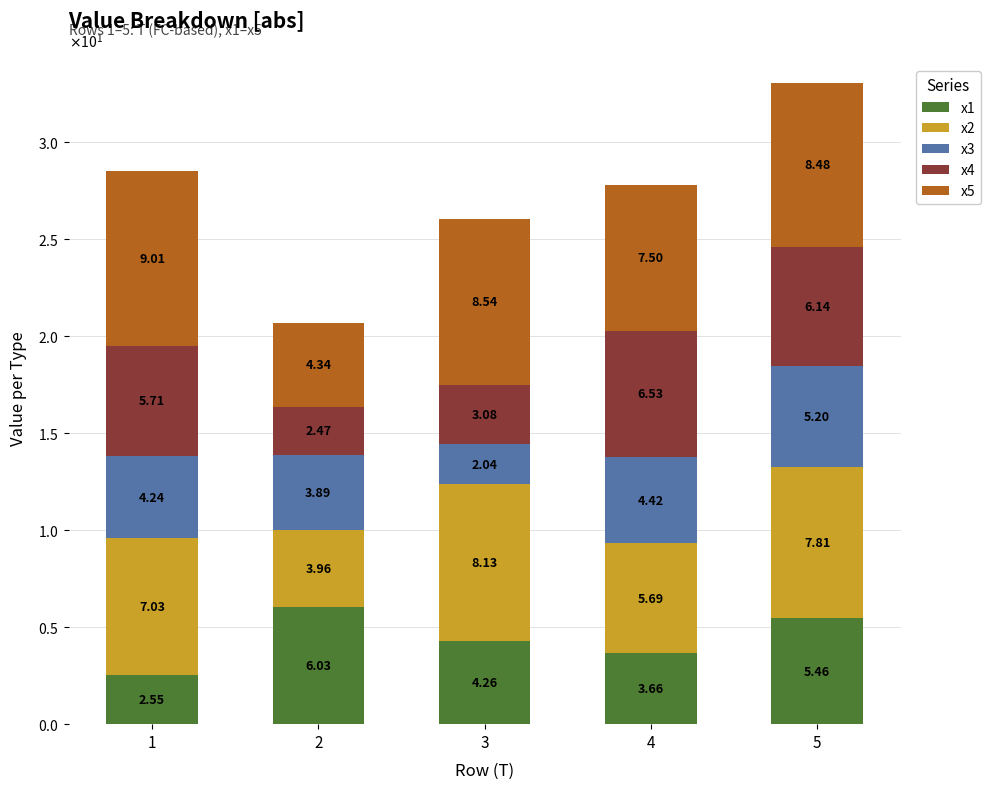

At how many categories does at least one series exceed 7?

4